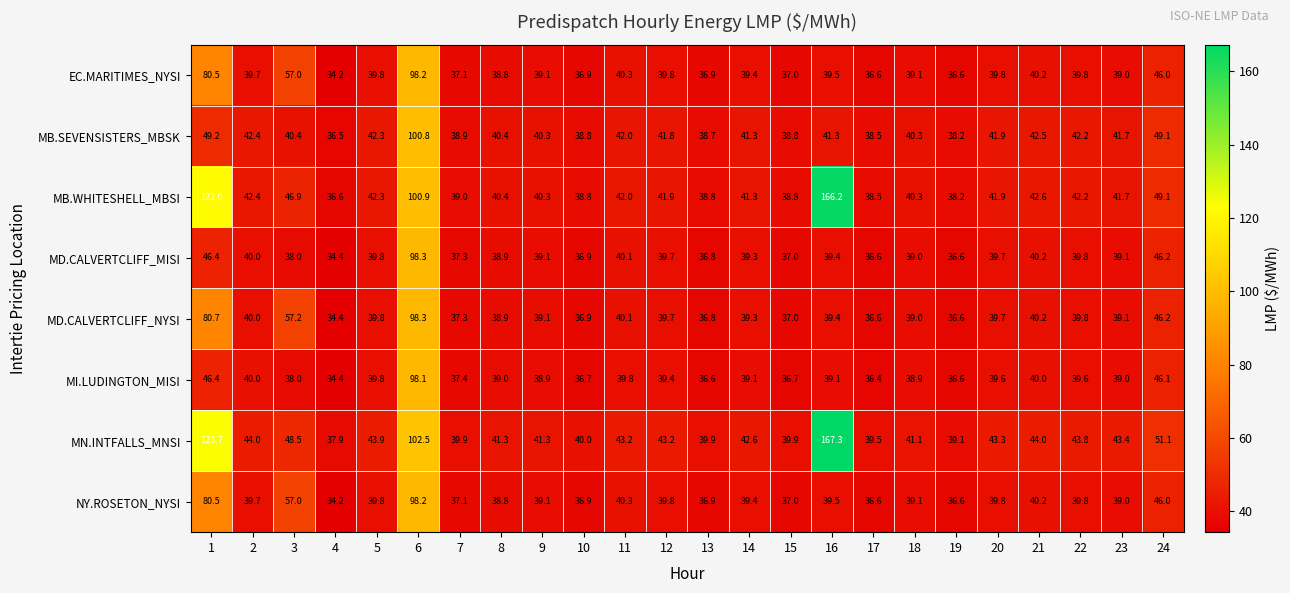

Which category has the highest value across all series?

16